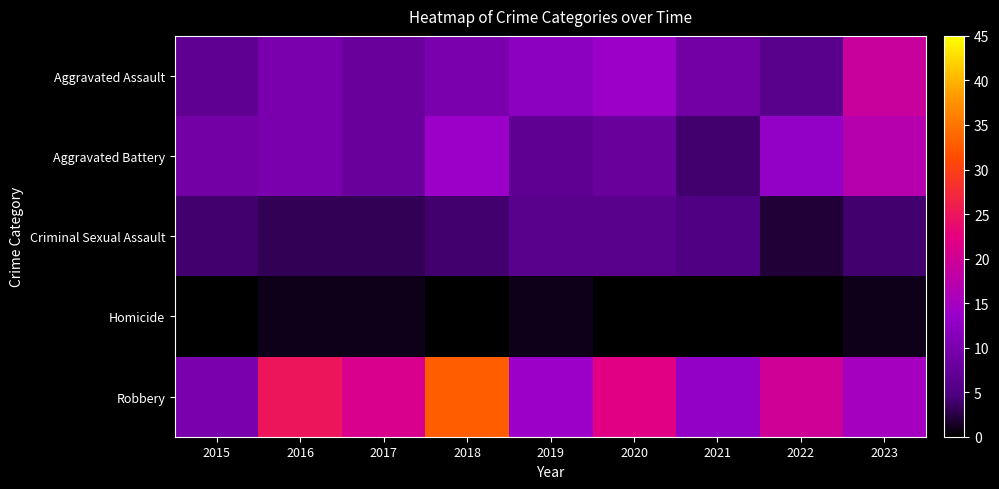

Reading left to right, what are all the values shown in this chart?

Aggravated Assault: 2015=7	2016=10	2017=8	2018=10	2019=12	2020=14	2021=9	2022=6	2023=19
Aggravated Battery: 2015=9	2016=10	2017=8	2018=14	2019=7	2020=8	2021=4	2022=13	2023=17
Criminal Sexual Assault: 2015=4	2016=3	2017=3	2018=4	2019=6	2020=6	2021=5	2022=2	2023=4
Homicide: 2015=0	2016=1	2017=1	2018=0	2019=1	2020=0	2021=0	2022=0	2023=1
Robbery: 2015=10	2016=25	2017=21	2018=33	2019=14	2020=22	2021=13	2022=20	2023=15